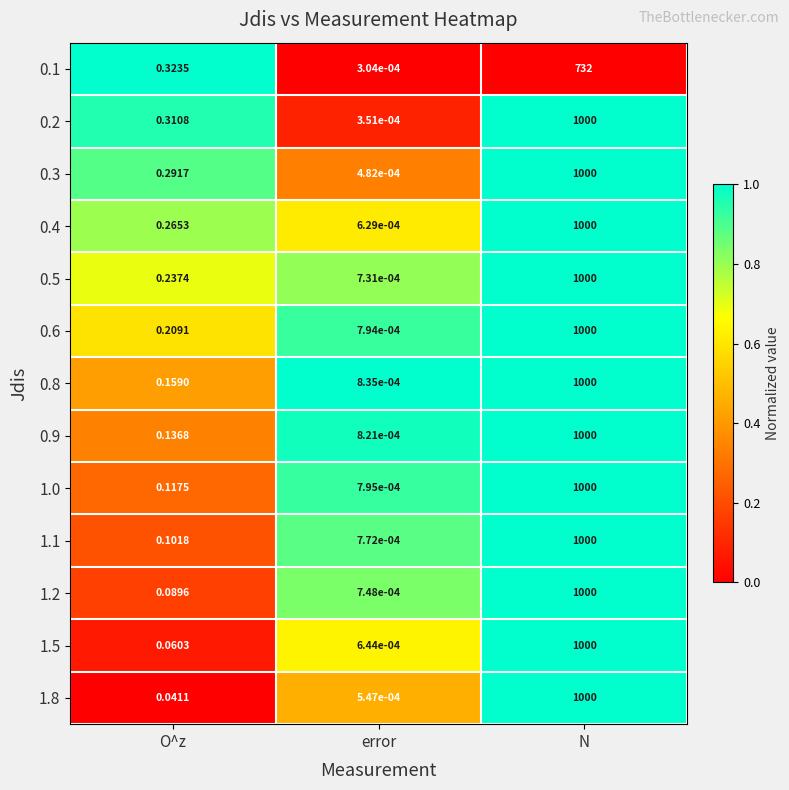

Rank the categories by 1.0 value from highest to lowest.

N, O^z, error